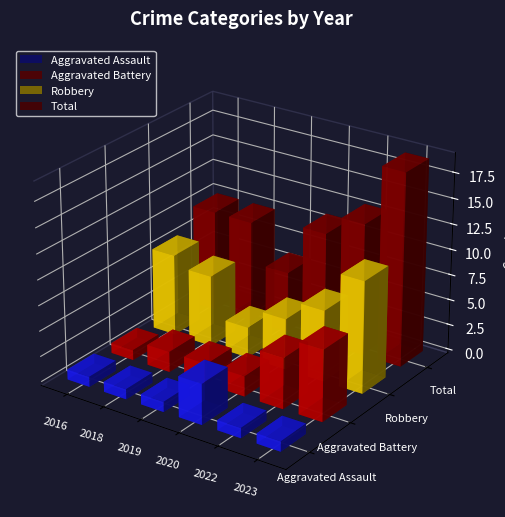

At which label is Robbery closest to 7?

2018